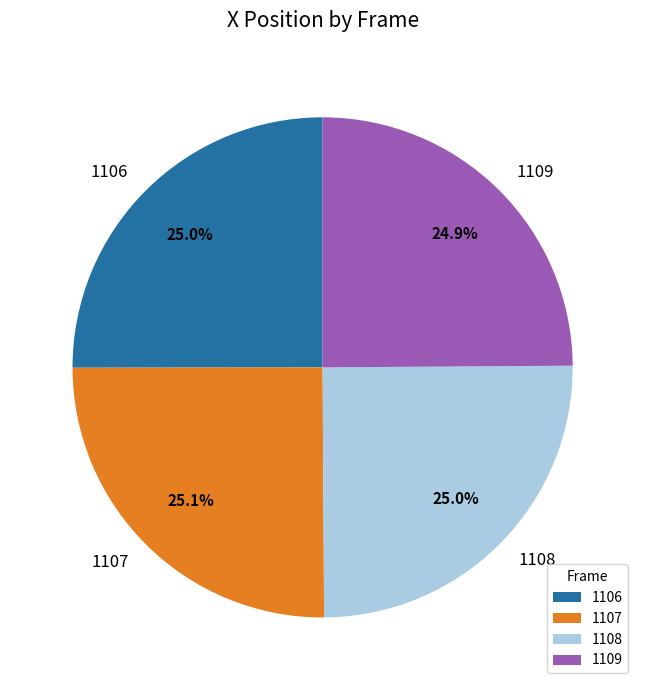

What percentage is NOT represented by 1107?

74.9%